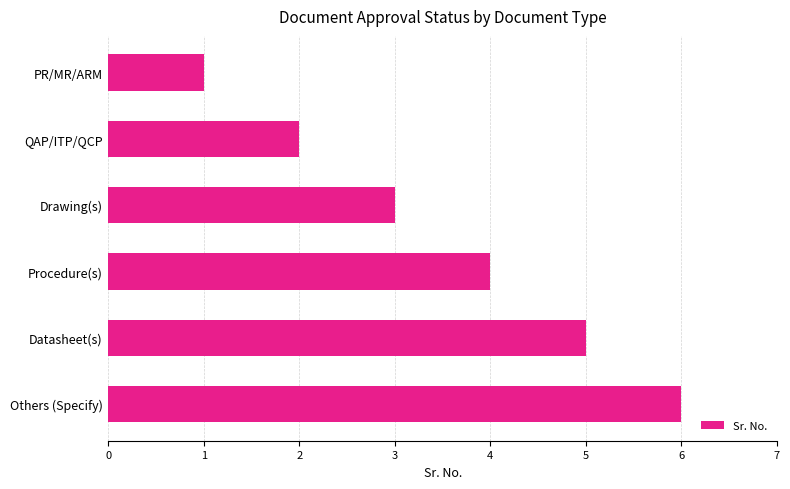

At which category does the chart reach its peak across all series?

Others (Specify)